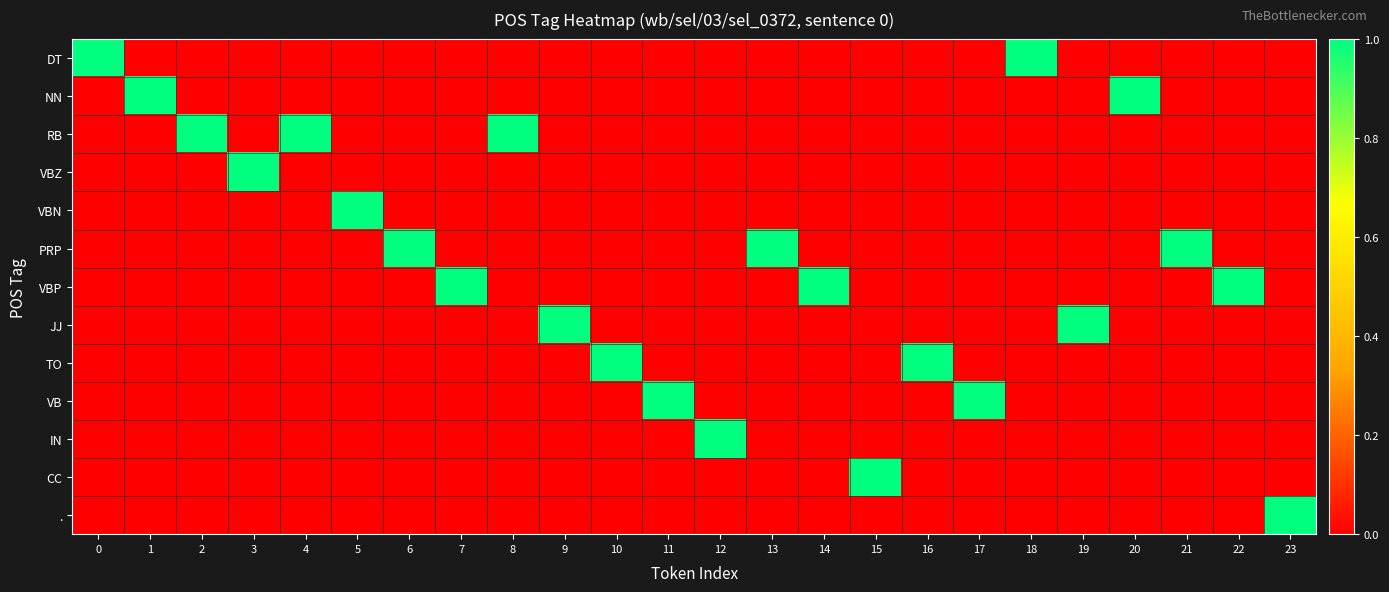

Reading left to right, list all the values displayed in this chart.

DT: 0=1	1=0	2=0	3=0	4=0	5=0	6=0	7=0	8=0	9=0	10=0	11=0	12=0	13=0	14=0	15=0	16=0	17=0	18=1	19=0	20=0	21=0	22=0	23=0
NN: 0=0	1=1	2=0	3=0	4=0	5=0	6=0	7=0	8=0	9=0	10=0	11=0	12=0	13=0	14=0	15=0	16=0	17=0	18=0	19=0	20=1	21=0	22=0	23=0
RB: 0=0	1=0	2=1	3=0	4=1	5=0	6=0	7=0	8=1	9=0	10=0	11=0	12=0	13=0	14=0	15=0	16=0	17=0	18=0	19=0	20=0	21=0	22=0	23=0
VBZ: 0=0	1=0	2=0	3=1	4=0	5=0	6=0	7=0	8=0	9=0	10=0	11=0	12=0	13=0	14=0	15=0	16=0	17=0	18=0	19=0	20=0	21=0	22=0	23=0
VBN: 0=0	1=0	2=0	3=0	4=0	5=1	6=0	7=0	8=0	9=0	10=0	11=0	12=0	13=0	14=0	15=0	16=0	17=0	18=0	19=0	20=0	21=0	22=0	23=0
PRP: 0=0	1=0	2=0	3=0	4=0	5=0	6=1	7=0	8=0	9=0	10=0	11=0	12=0	13=1	14=0	15=0	16=0	17=0	18=0	19=0	20=0	21=1	22=0	23=0
VBP: 0=0	1=0	2=0	3=0	4=0	5=0	6=0	7=1	8=0	9=0	10=0	11=0	12=0	13=0	14=1	15=0	16=0	17=0	18=0	19=0	20=0	21=0	22=1	23=0
JJ: 0=0	1=0	2=0	3=0	4=0	5=0	6=0	7=0	8=0	9=1	10=0	11=0	12=0	13=0	14=0	15=0	16=0	17=0	18=0	19=1	20=0	21=0	22=0	23=0
TO: 0=0	1=0	2=0	3=0	4=0	5=0	6=0	7=0	8=0	9=0	10=1	11=0	12=0	13=0	14=0	15=0	16=1	17=0	18=0	19=0	20=0	21=0	22=0	23=0
VB: 0=0	1=0	2=0	3=0	4=0	5=0	6=0	7=0	8=0	9=0	10=0	11=1	12=0	13=0	14=0	15=0	16=0	17=1	18=0	19=0	20=0	21=0	22=0	23=0
IN: 0=0	1=0	2=0	3=0	4=0	5=0	6=0	7=0	8=0	9=0	10=0	11=0	12=1	13=0	14=0	15=0	16=0	17=0	18=0	19=0	20=0	21=0	22=0	23=0
CC: 0=0	1=0	2=0	3=0	4=0	5=0	6=0	7=0	8=0	9=0	10=0	11=0	12=0	13=0	14=0	15=1	16=0	17=0	18=0	19=0	20=0	21=0	22=0	23=0
.: 0=0	1=0	2=0	3=0	4=0	5=0	6=0	7=0	8=0	9=0	10=0	11=0	12=0	13=0	14=0	15=0	16=0	17=0	18=0	19=0	20=0	21=0	22=0	23=1